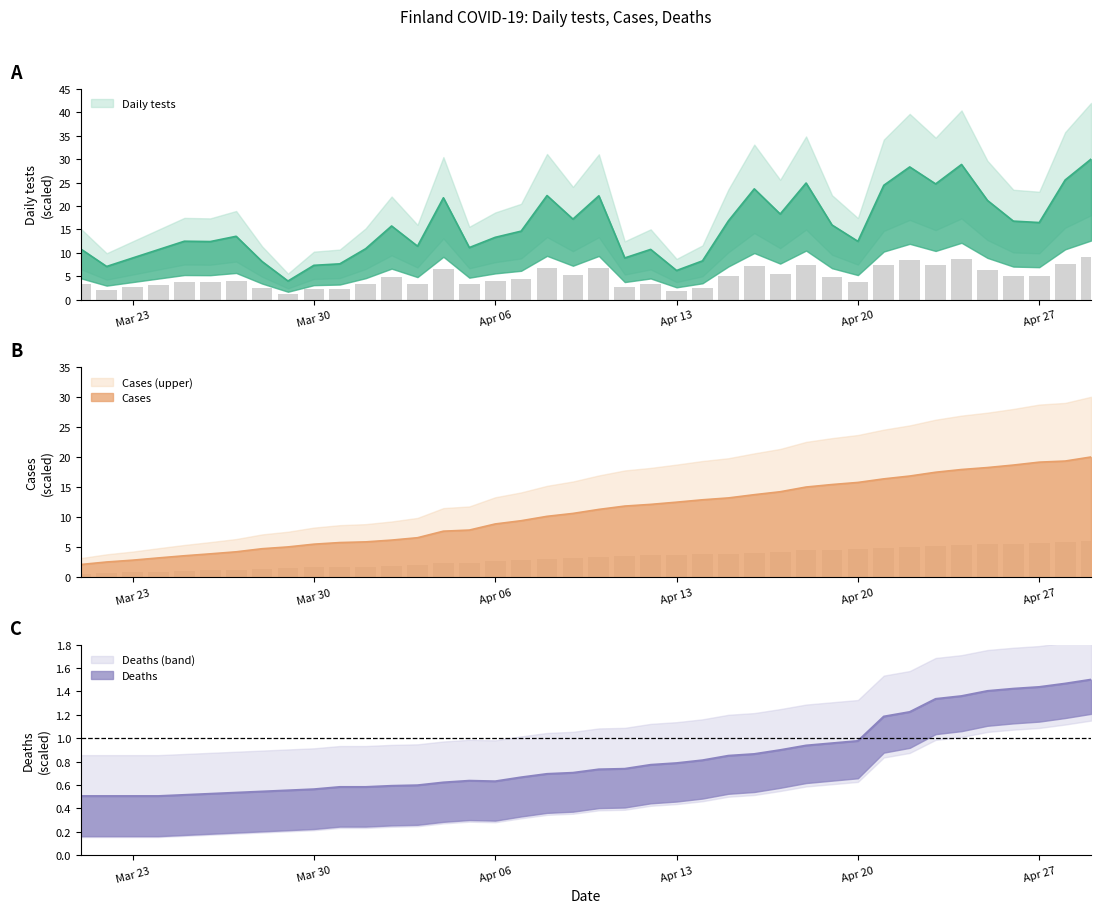

How many values in the Cases series are below 11?

20